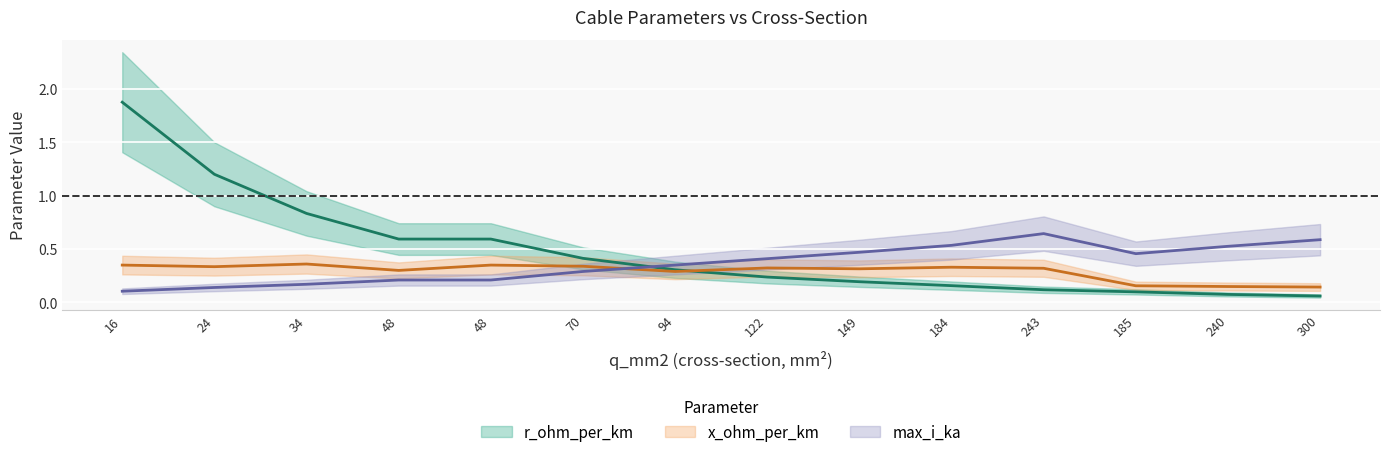

Is it true that x_ohm_per_km equals 0.4 at 34?

True